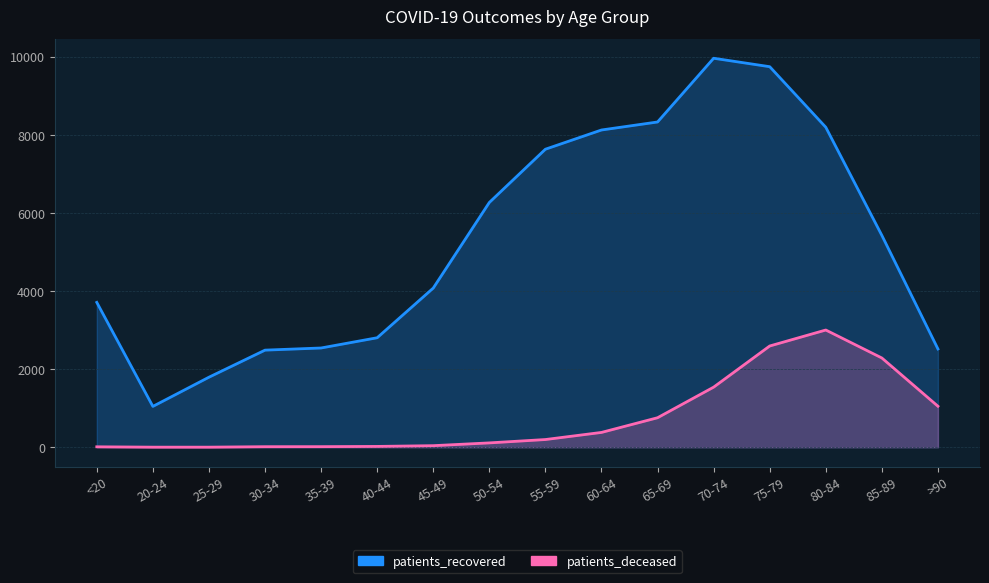

Reading left to right, list all the values displayed in this chart.

patients_recovered: 3708	1046	1793	2486	2541	2803	4074	6265	7628	8120	8325	9956	9740	8190	5422	2516
patients_deceased: 12	3	3	15	16	22	41	112	198	380	756	1539	2592	3001	2285	1050